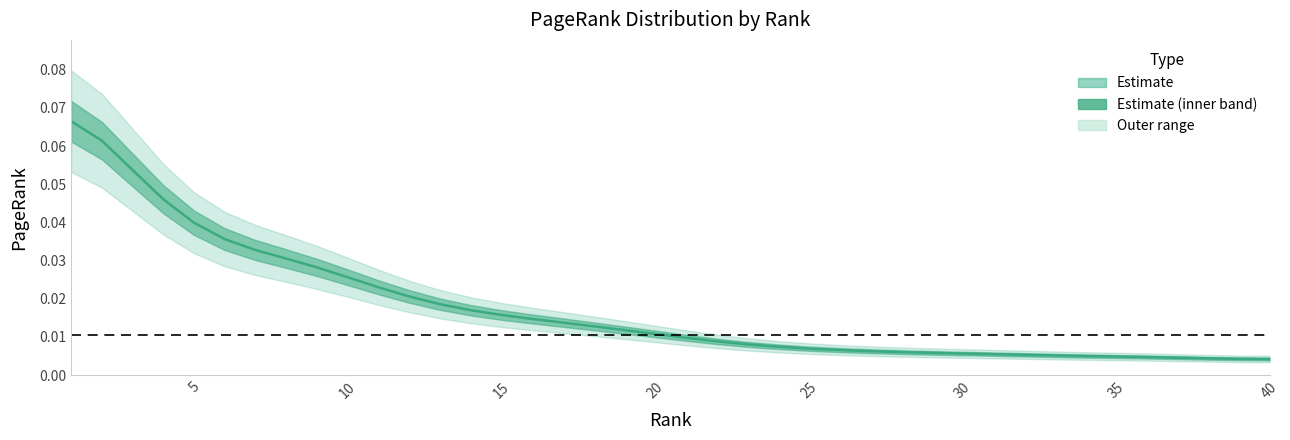

Does the chart display data point markers on the line(s)?

No